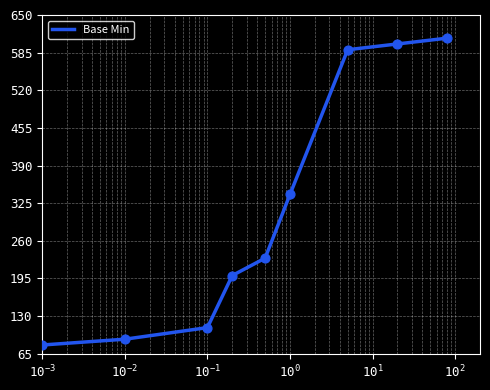

What is the smallest value displayed?

80